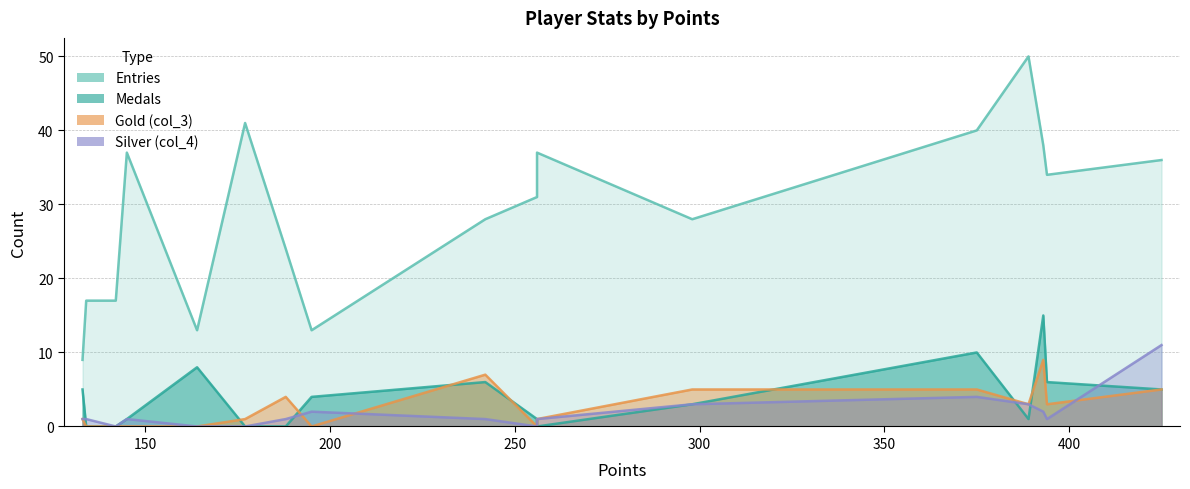

True or false: Entries has more than 2 points higher than both neighbors.

True